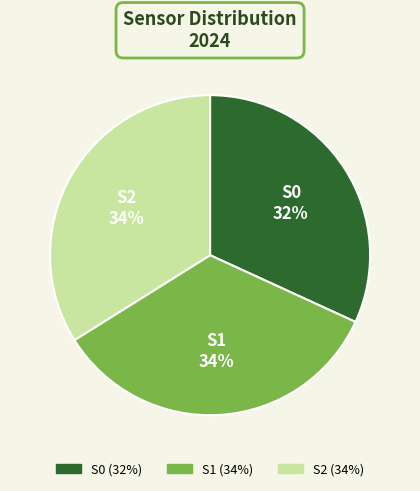

Combined, do S0 and S1 account for over 50%?

Yes